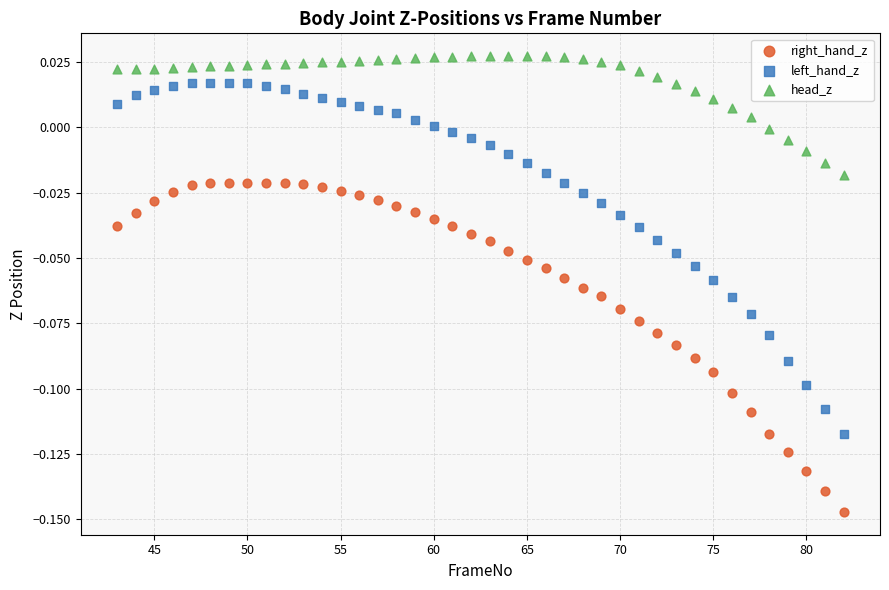

Which series reaches the maximum Y coordinate?

head_z